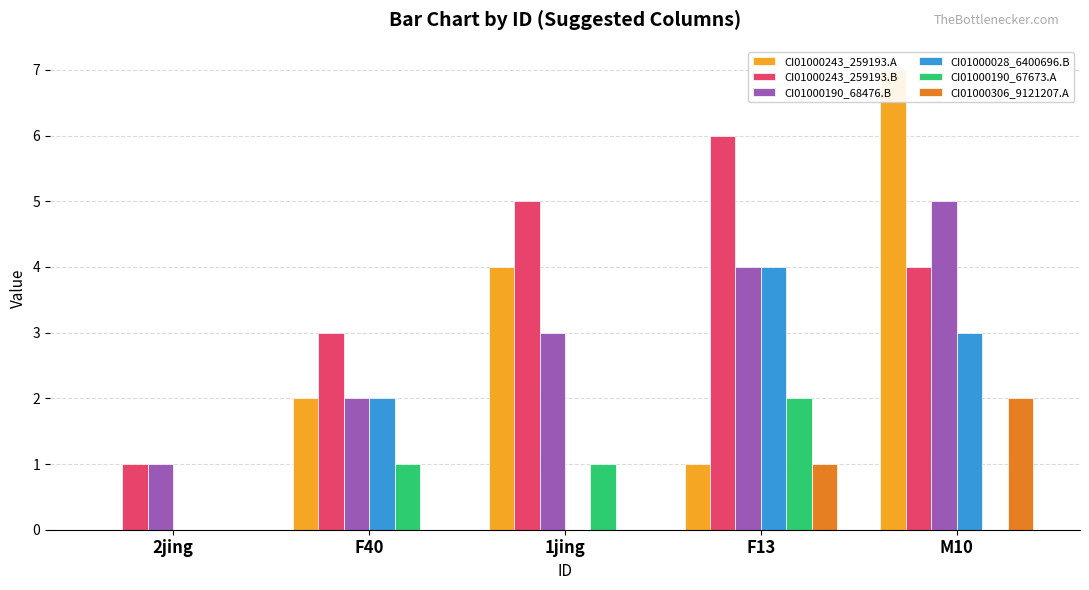

Count the CI01000028_6400499_6400696.B values in the range 0 to 3.

4